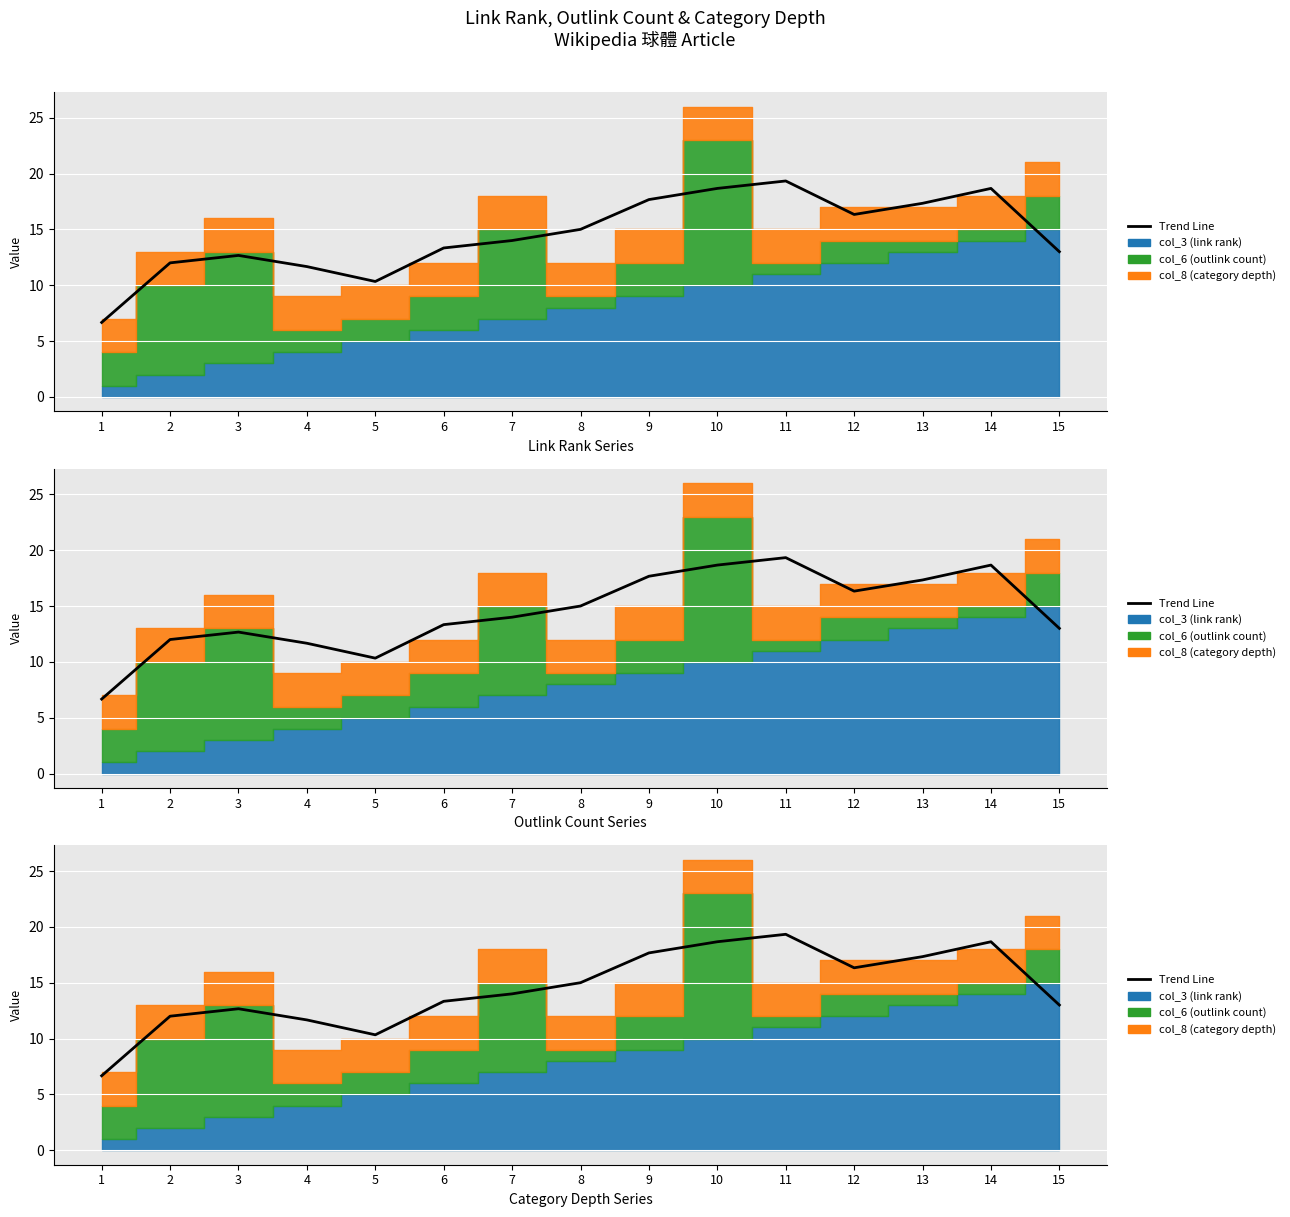

At which category does the chart reach its minimum across all series?

1